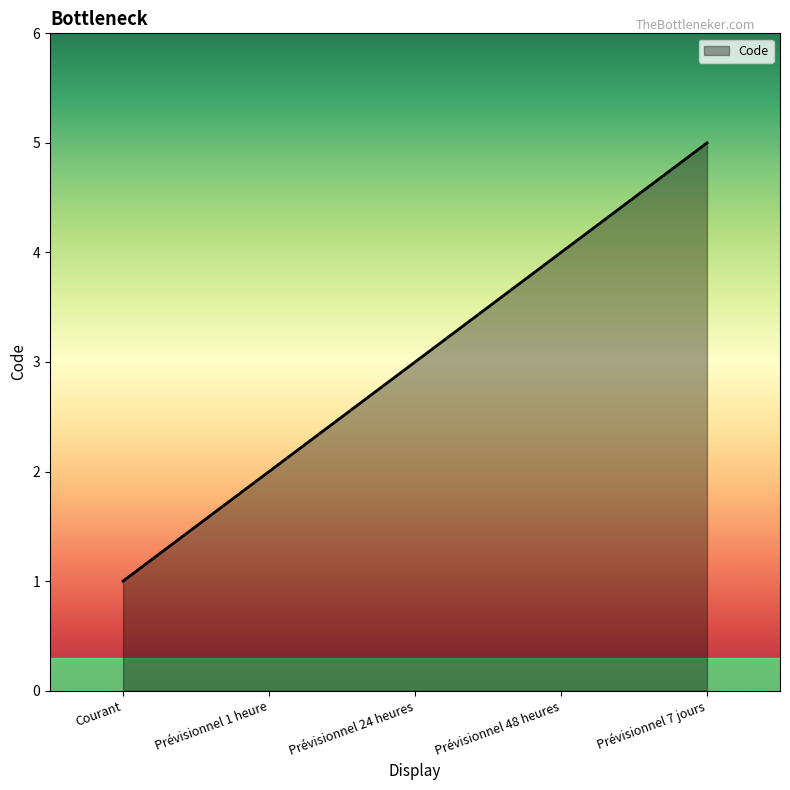

How many lines are shown in the chart?

1